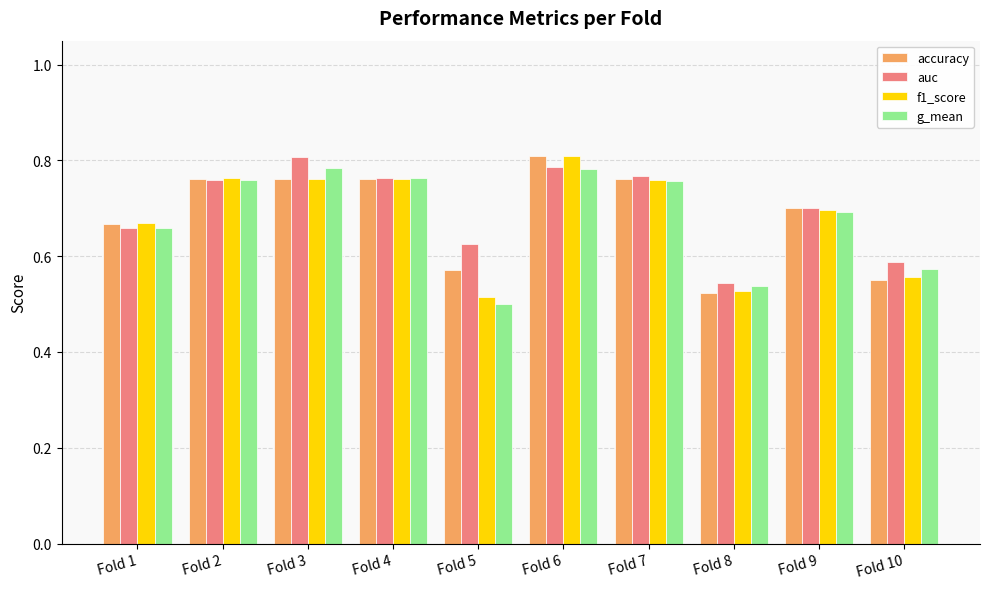

Is the value of g_mean at Fold 6 greater than the value of f1_score at Fold 6?

No